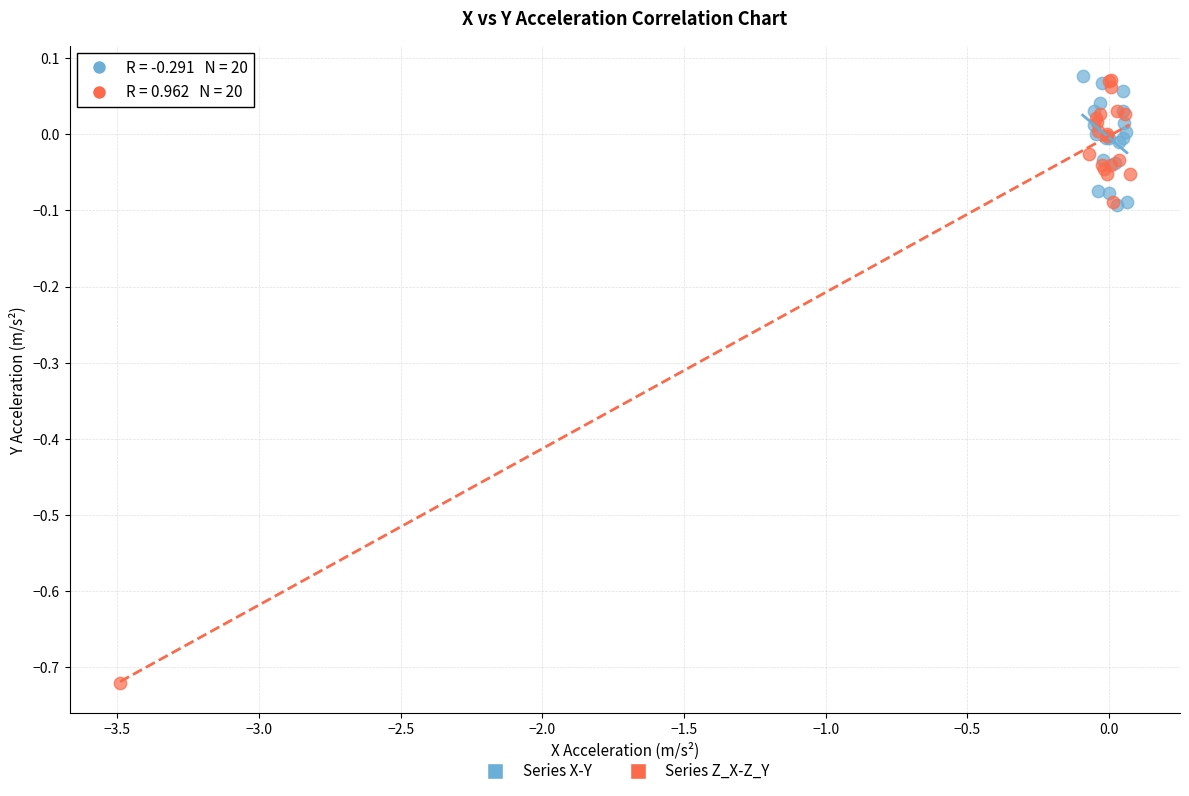

Which series has the largest Y range (max minus min)?

Series Z_X-Z_Y